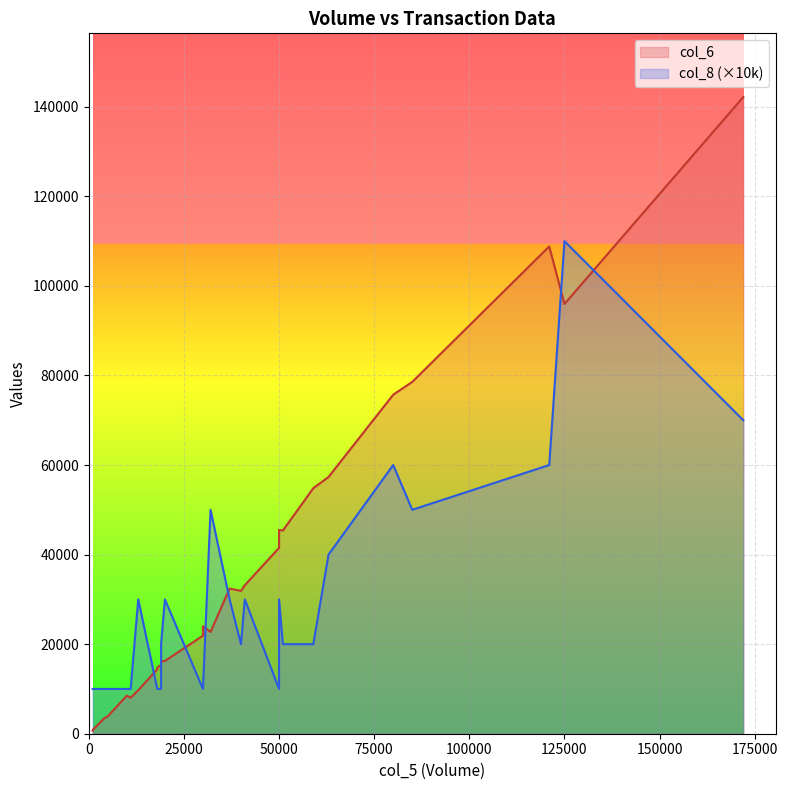

True or false: col_6 and col_8 intersect in this chart.

False